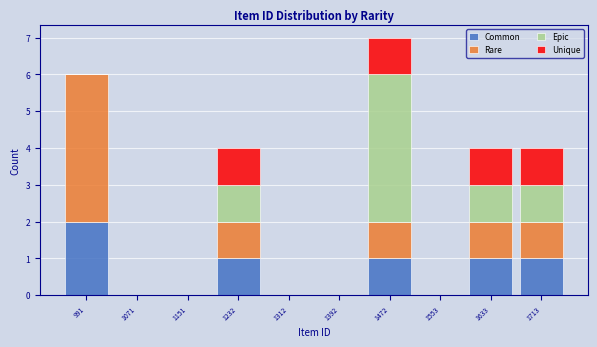

Which range on the x-axis has the tallest stacked bar (by total height)?

1430 to 1510